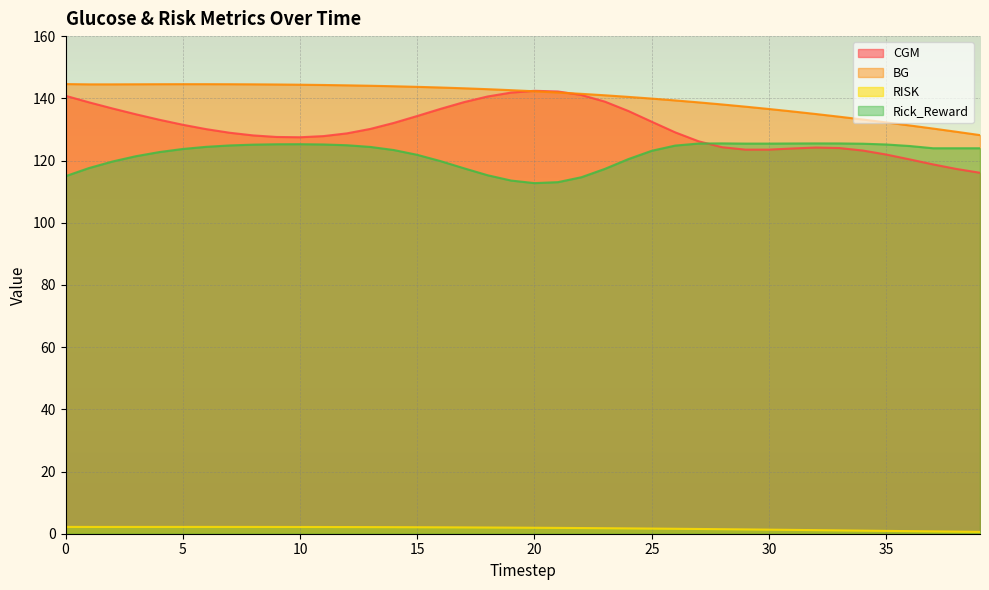

Where is the first local maximum for BG?

5